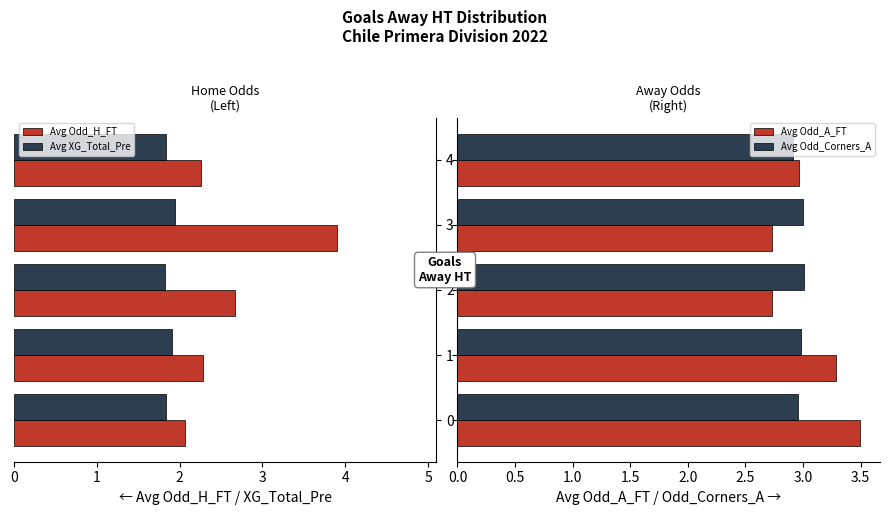

What is the approximate value of Avg Odd_H_FT at 0?

2.1